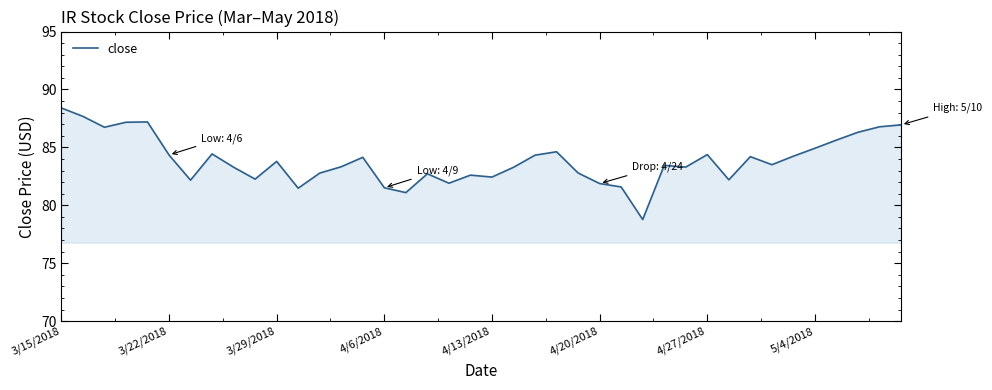

What is the difference between the maximum and minimum values?

9.6